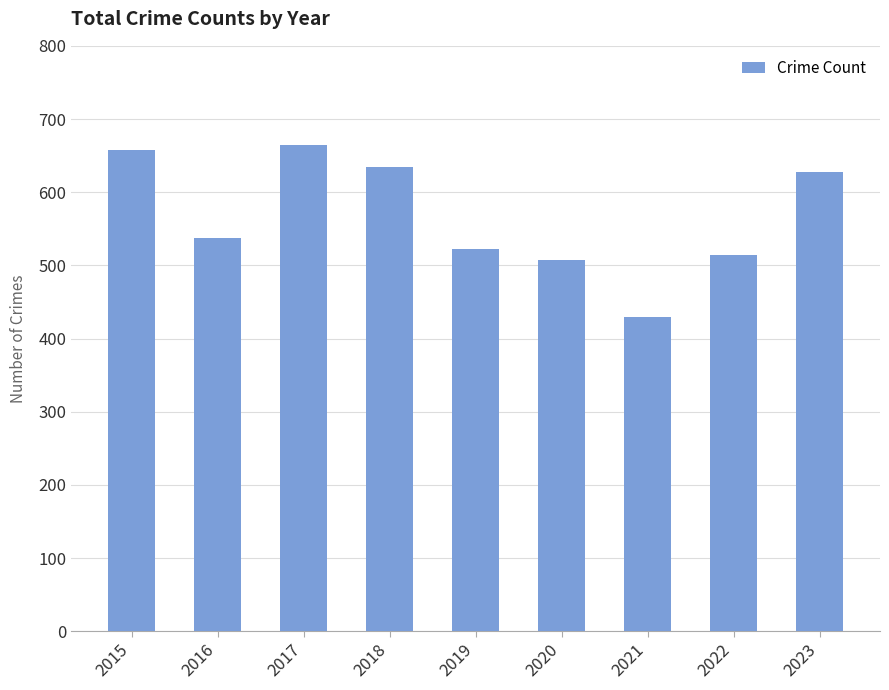

How many series are shown in this chart?

1